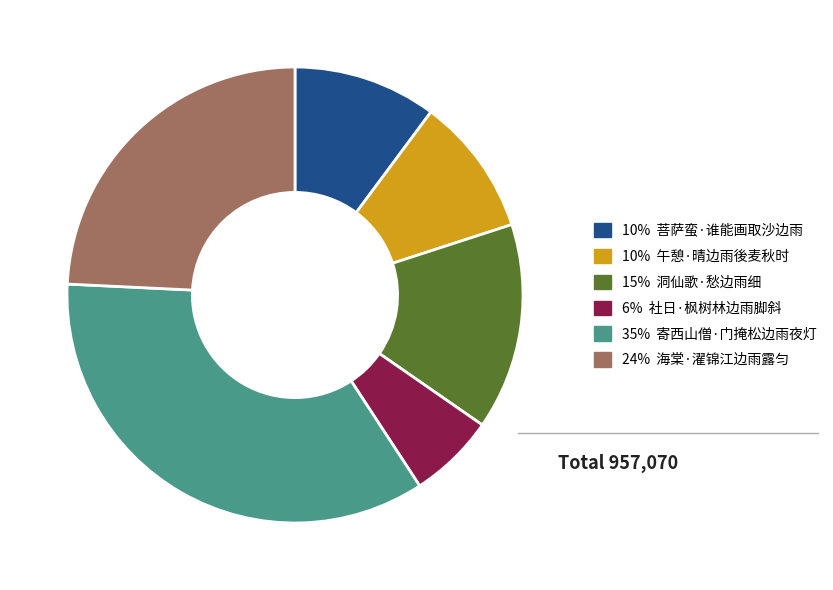

Is there a majority slice in this chart?

No